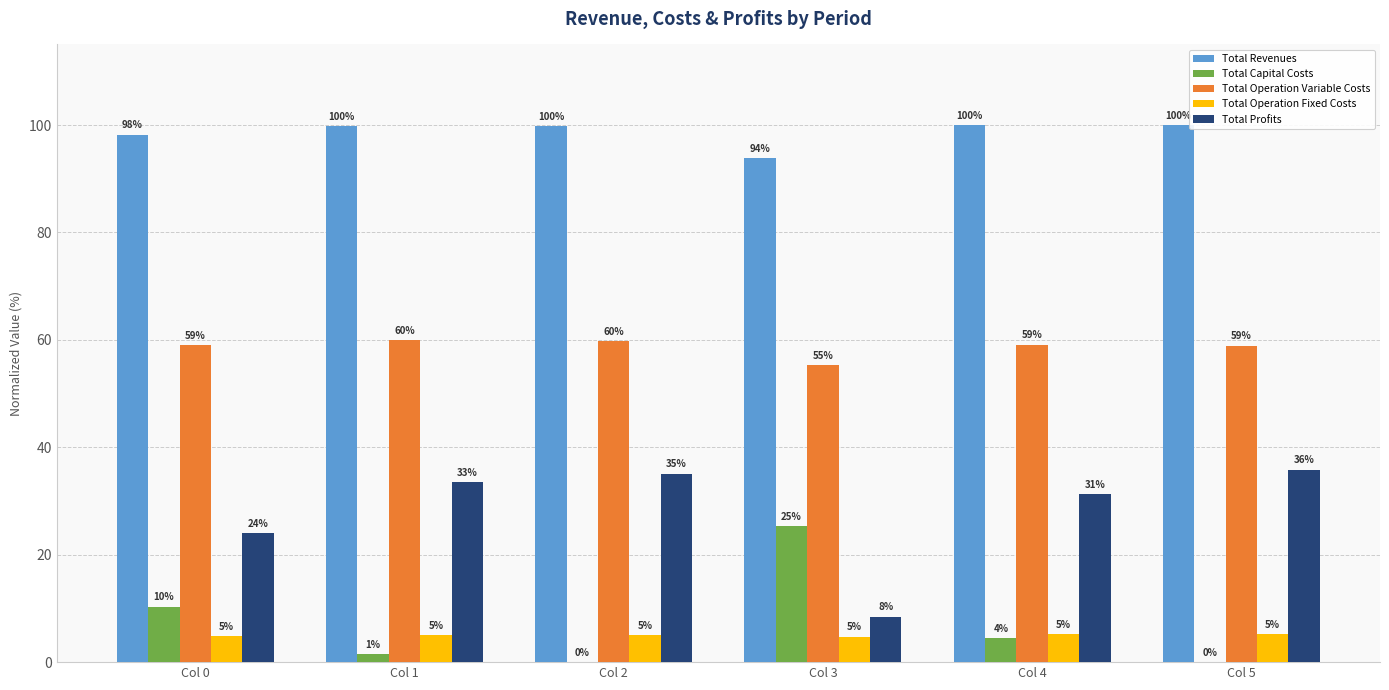

Which series has the largest total across all categories?

Total Revenues